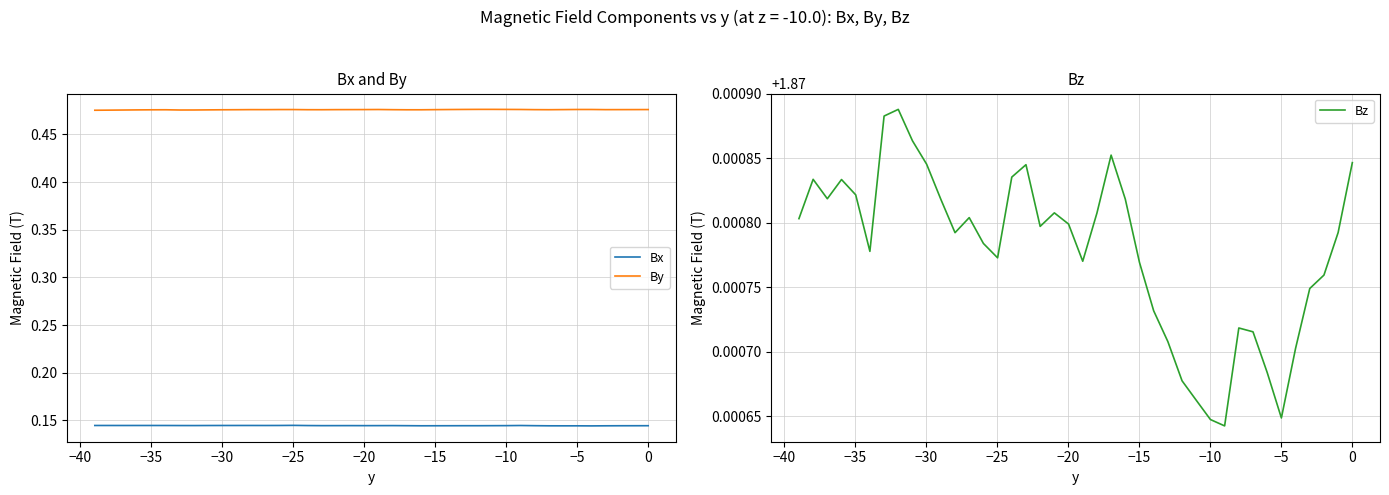

Is it true that Bz equals 1.9 at 0?

True